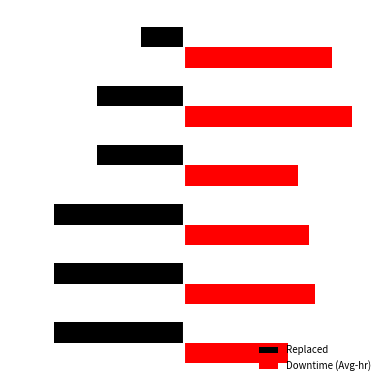

What is the value of the Replaced bar at the 5th from the left?

-2.0